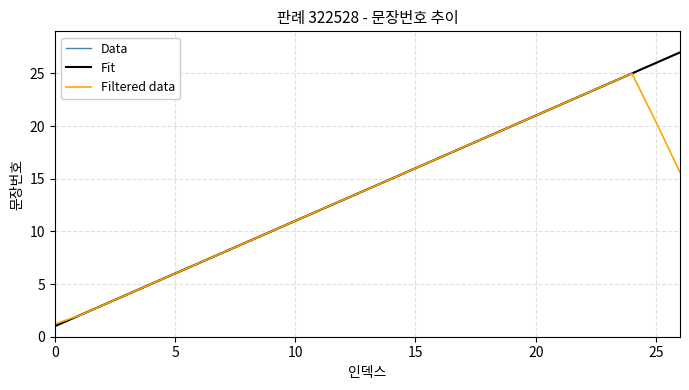

What is the difference between the maximum and minimum values in the Data series?

26.0